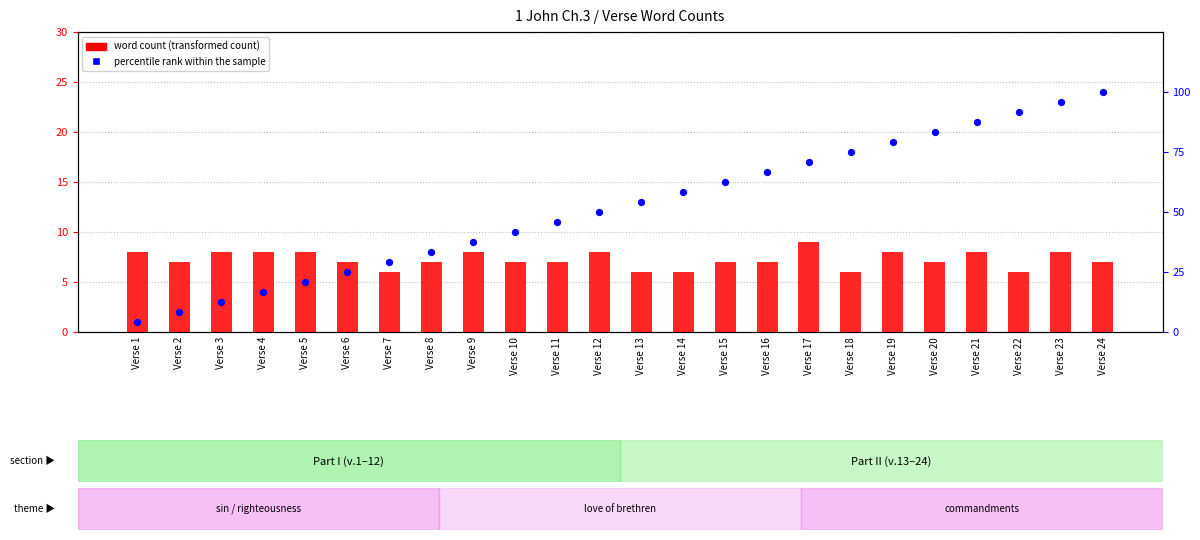

At which category is the sum across all series the highest?

Verse 24